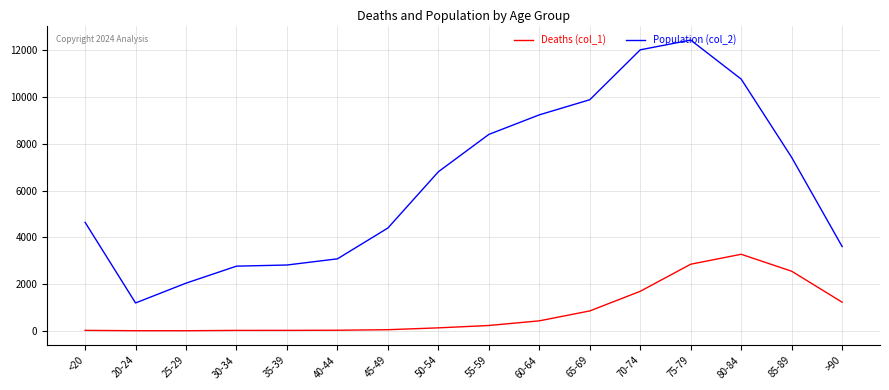

Does the chart have visible grid lines?

Yes